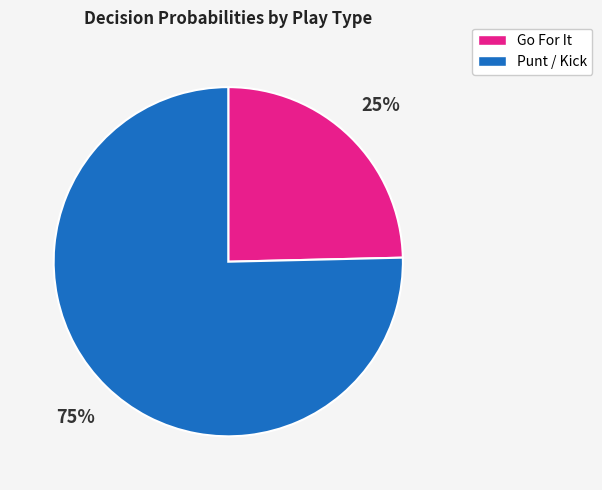

The Go For It slice represents 25% of the pie. True or false?

True